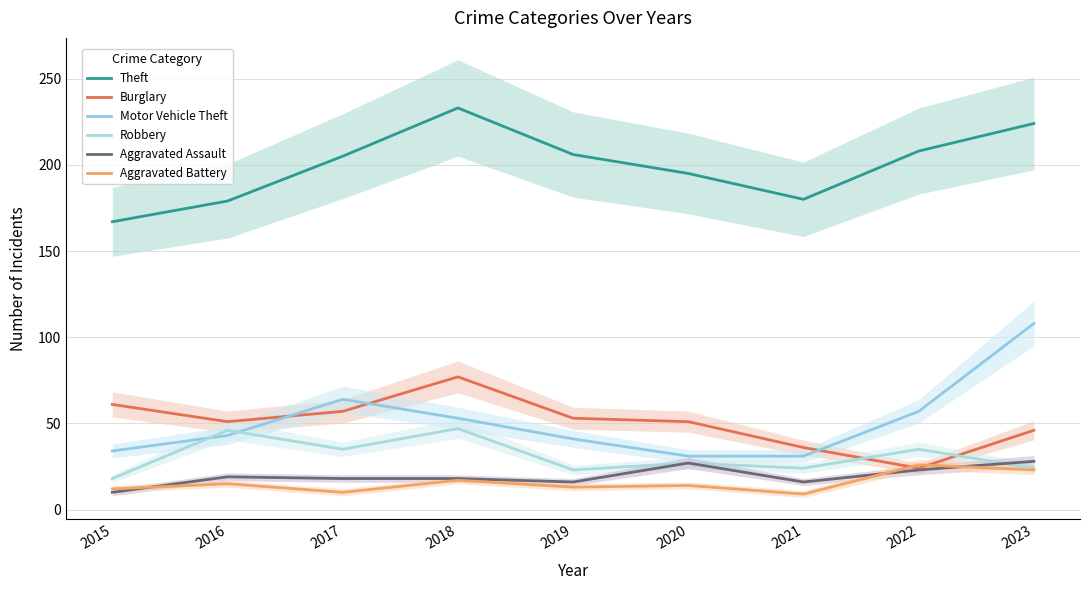

What is the difference between the maximum and minimum values in the Motor Vehicle Theft series?

77